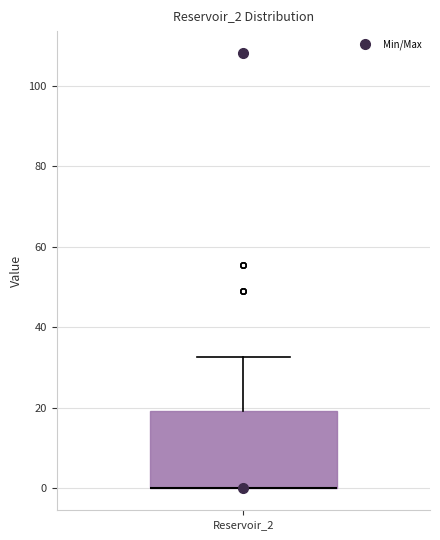

Where does the upper whisker of the box for Reservoir_2 end on the y-axis? The values are not printed on the chart, so give them approximately, as read against the axis.

32